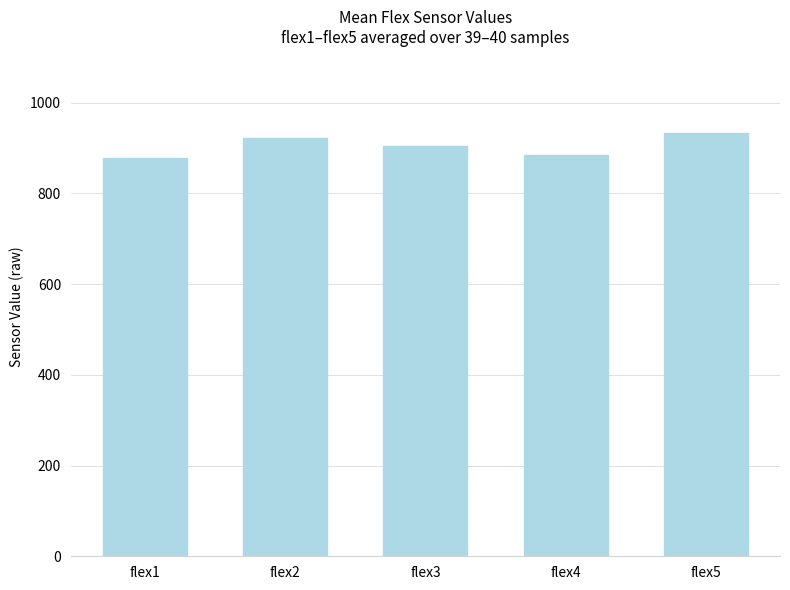

What is the maximum value shown in the chart?

933.6